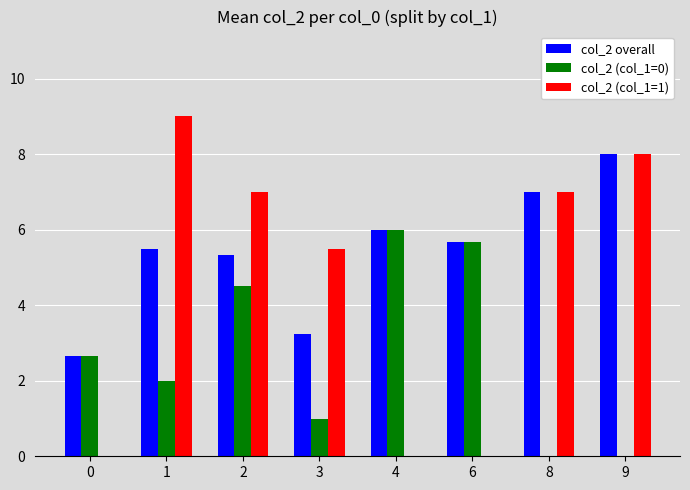

Count the col_2 (col_1=1) values in the range 0 to 8.

7